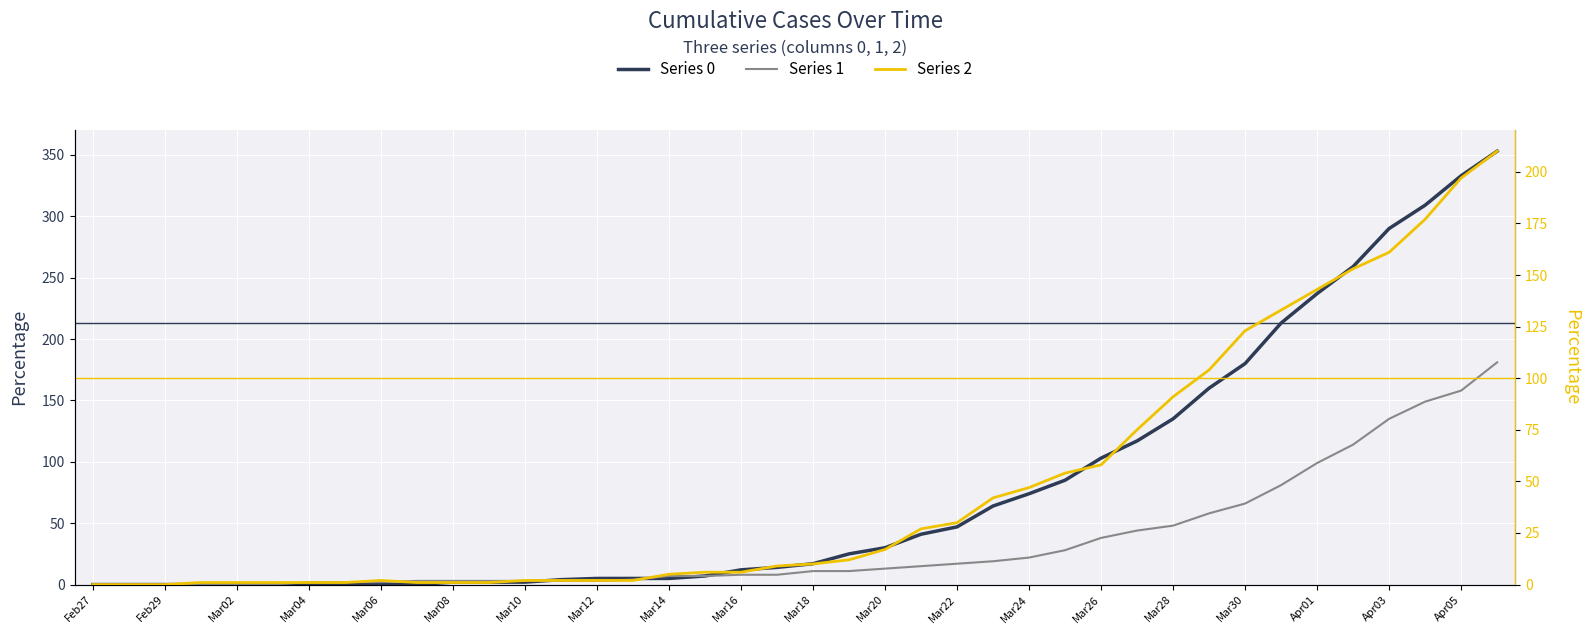

List the series in order of their peak value, lowest first.

1, 2, 0